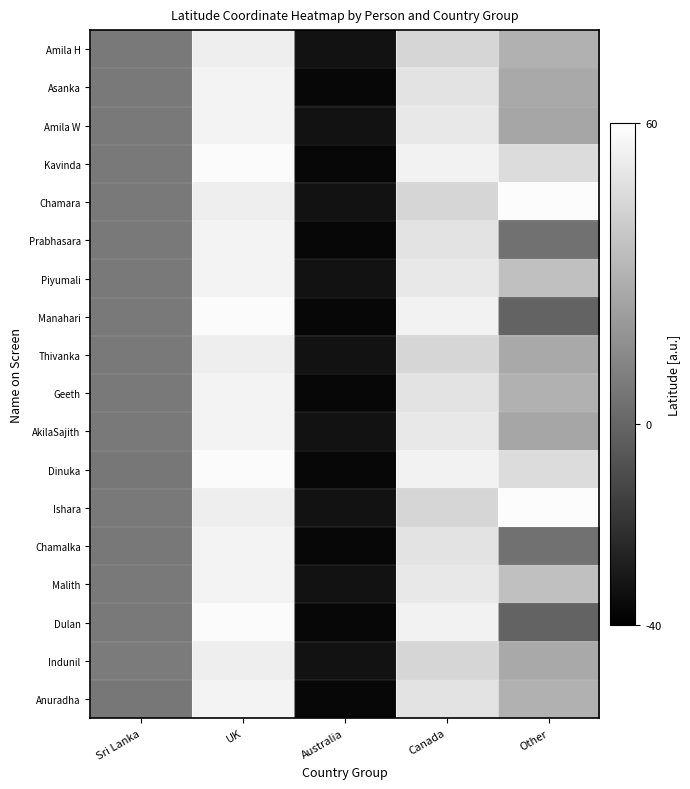

What is the difference between the highest and lowest values at Sri Lanka?

1.5